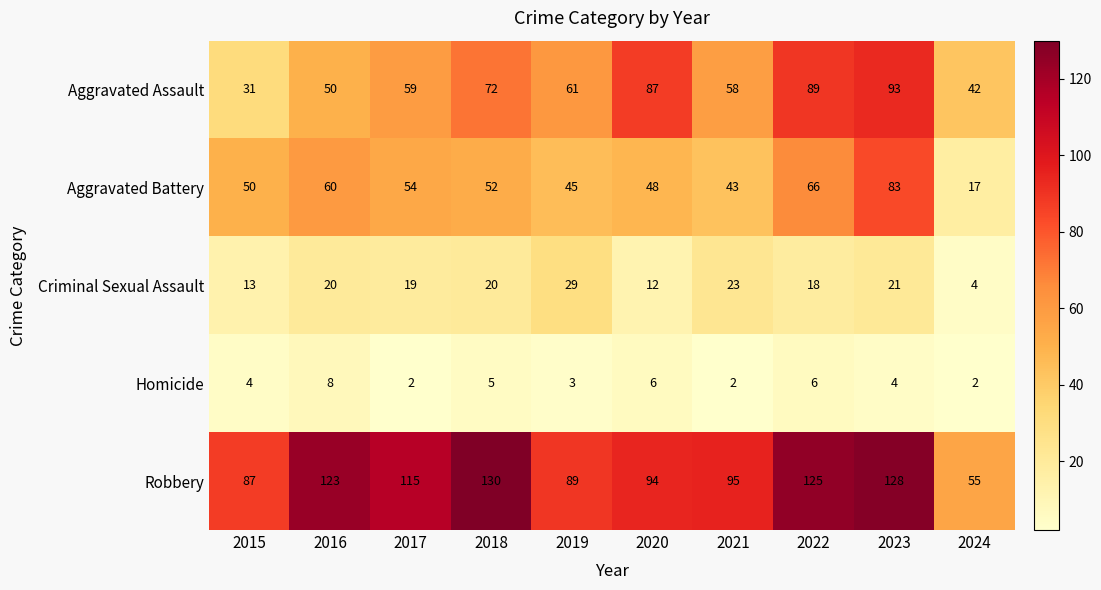

What is the sum of all Aggravated Assault values?

642